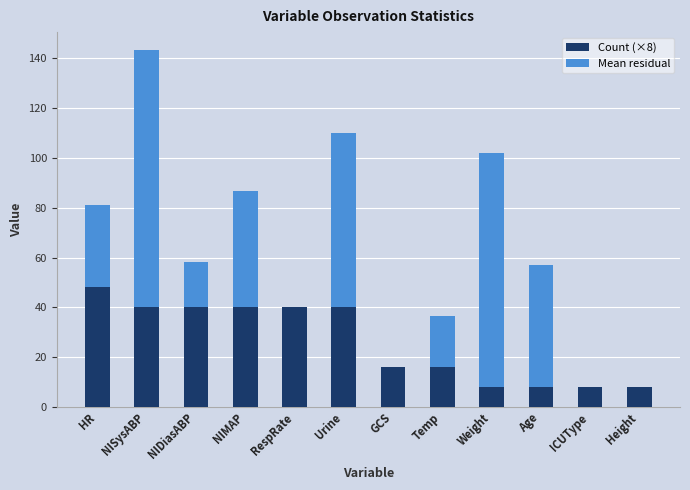

Which category has the highest value in the Count (×8) series?

HR